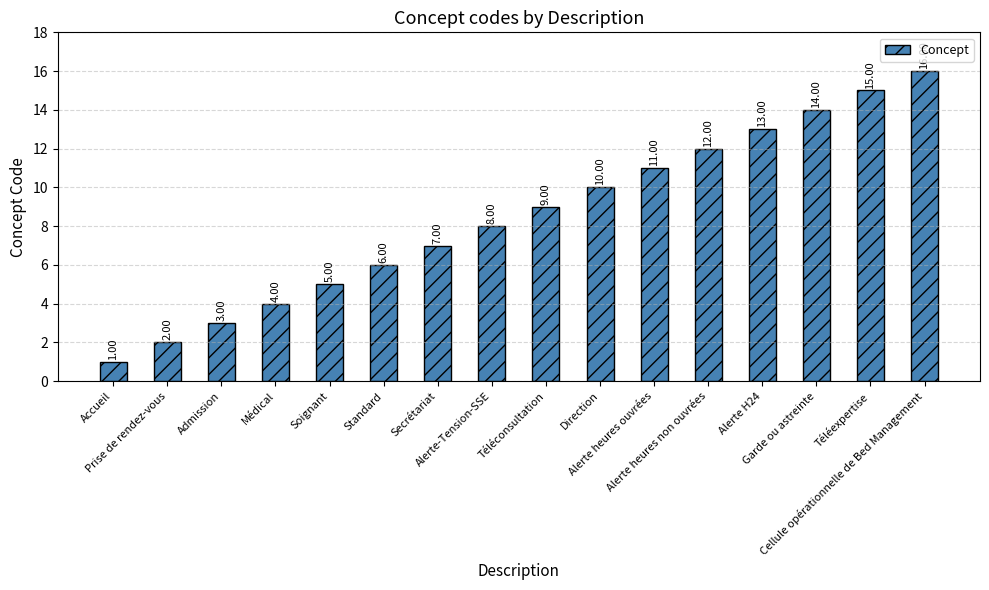

Is it true that the value at Alerte heures ouvrées is 11?

True